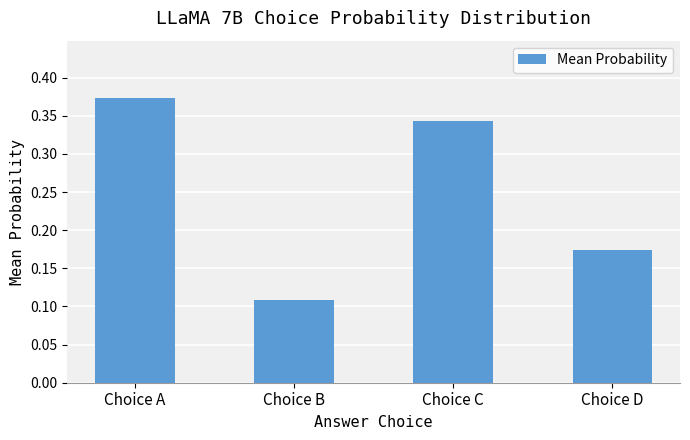

Which label corresponds to the smallest value in the chart?

Choice B